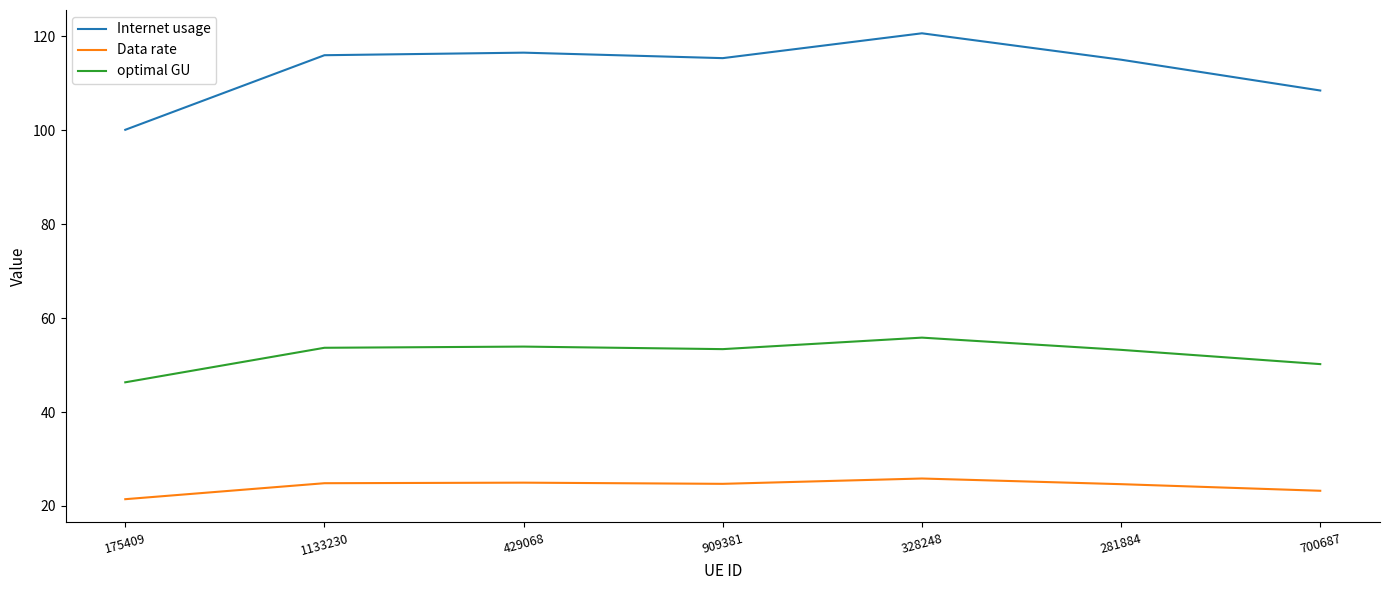

What is the difference between the maximum and minimum values in the optimal GU series?

9.5